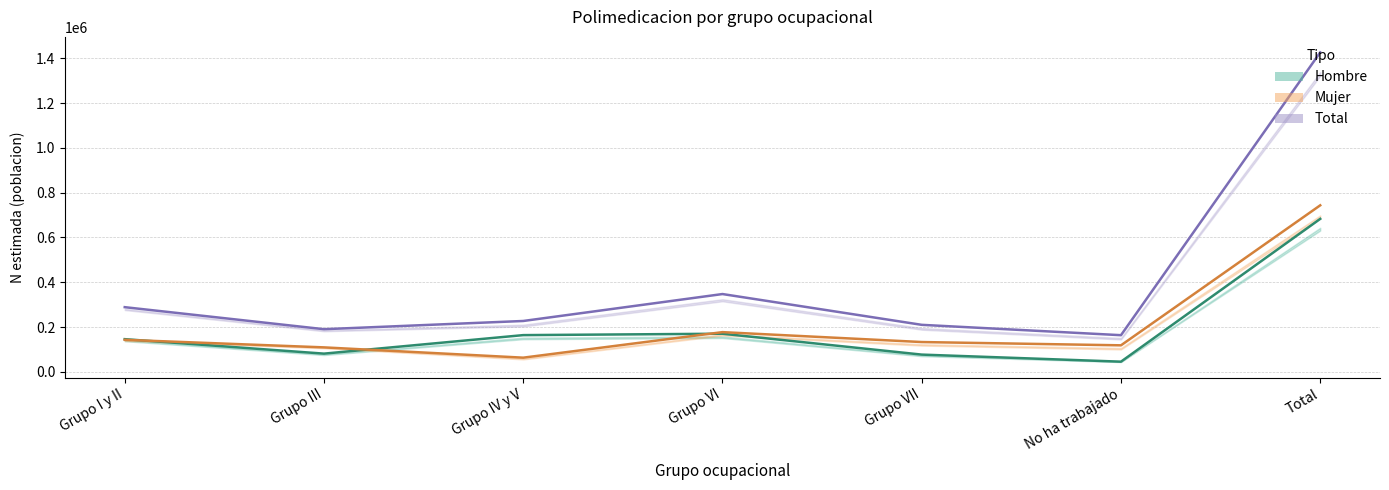

At how many categories does at least one series exceed 121028?

7